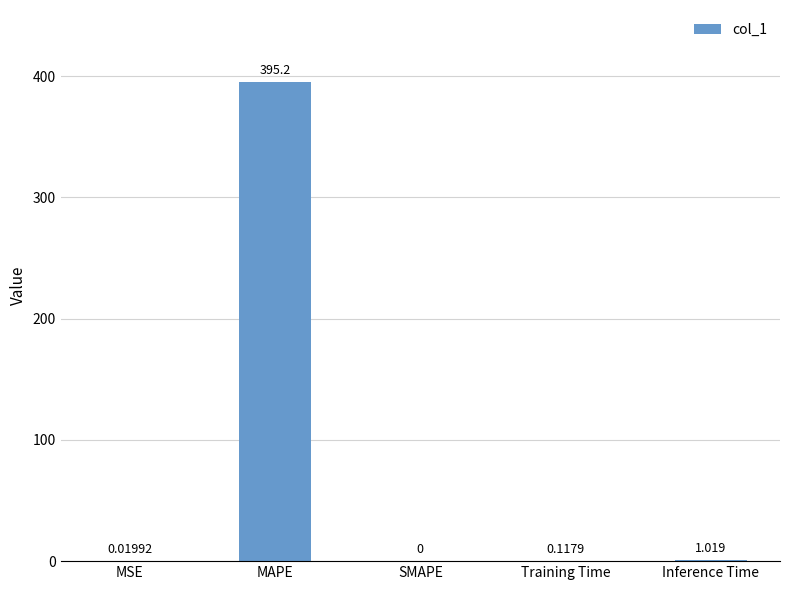

At which label is the value closest to 197?

Inference Time